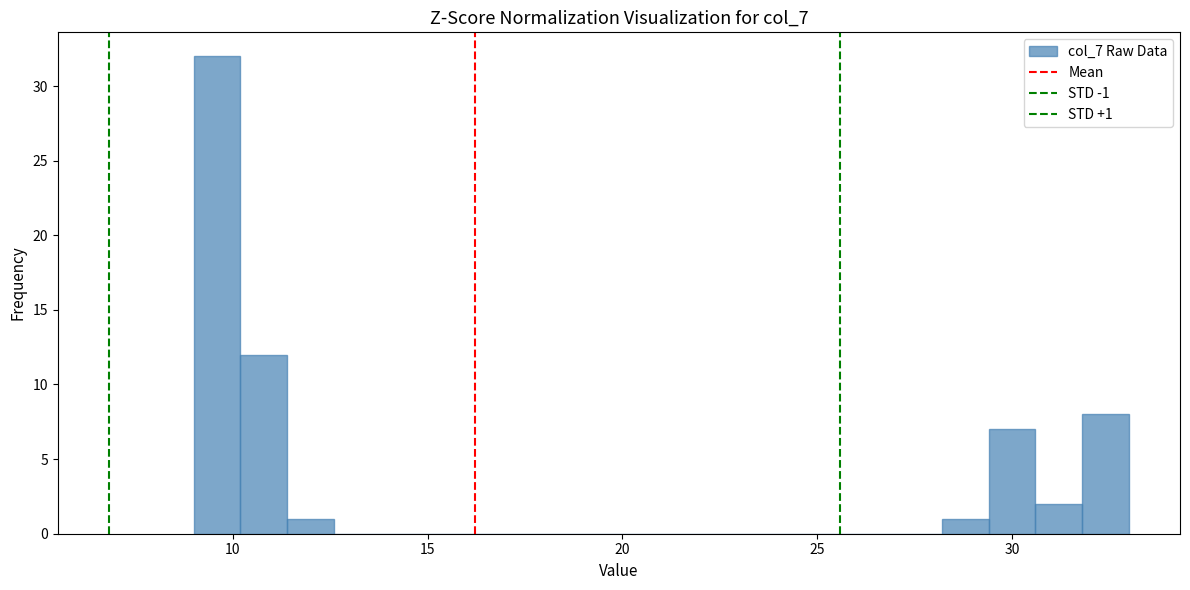

Read against the x-axis, roughly where is the centre of the tallest bar?

9.5